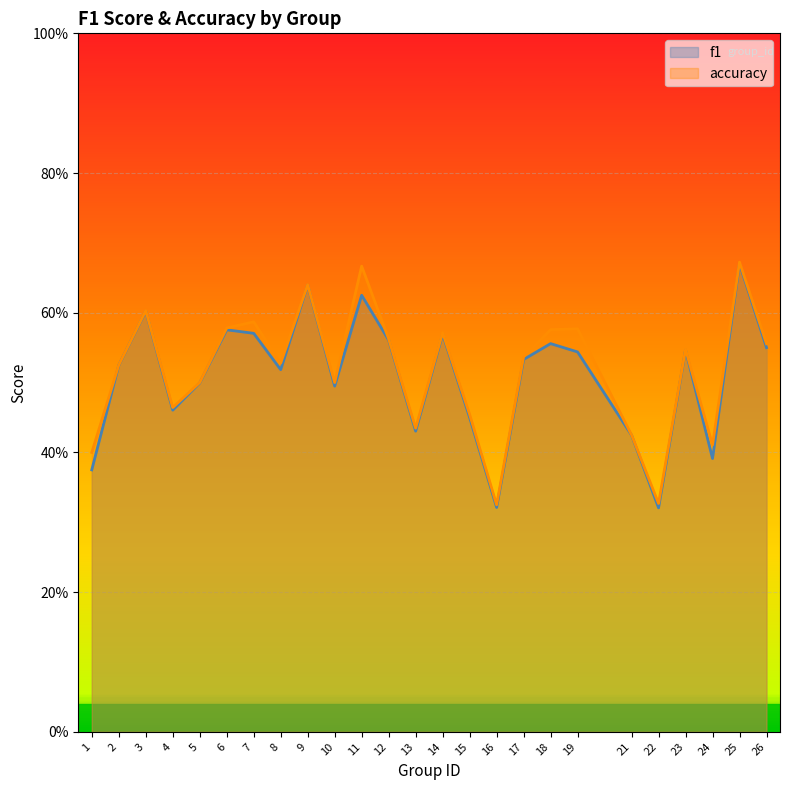

True or false: accuracy has more than 2 points higher than both neighbors.

True